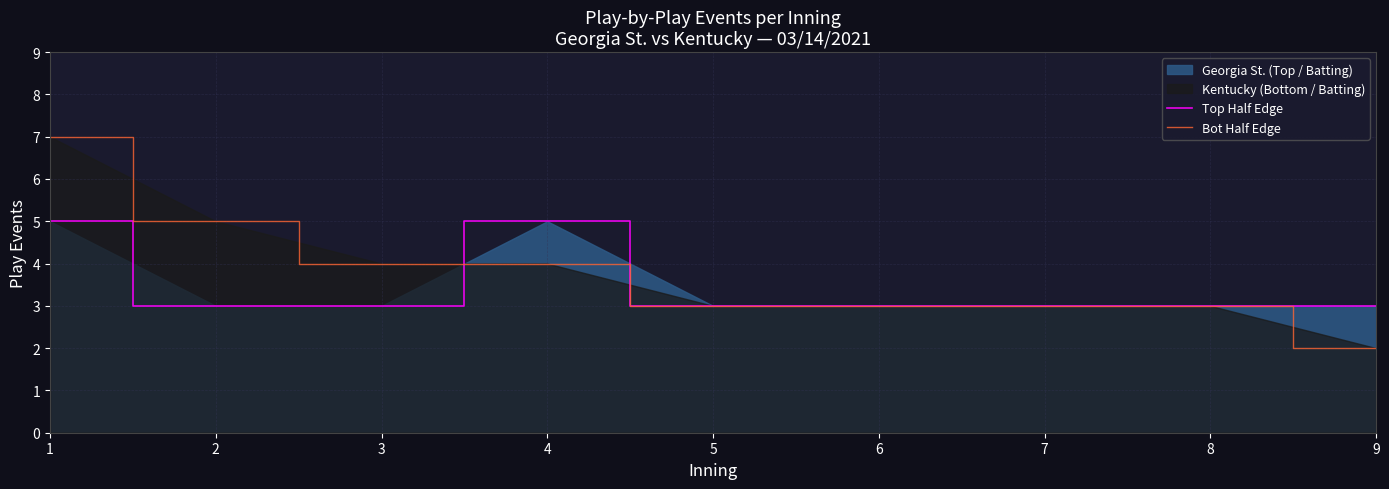

Reading left to right, what are all the values shown in this chart?

Top Half Edge: 5	3	3	5	3	3	3	3	3
Bot Half Edge: 7	5	4	4	3	3	3	3	2